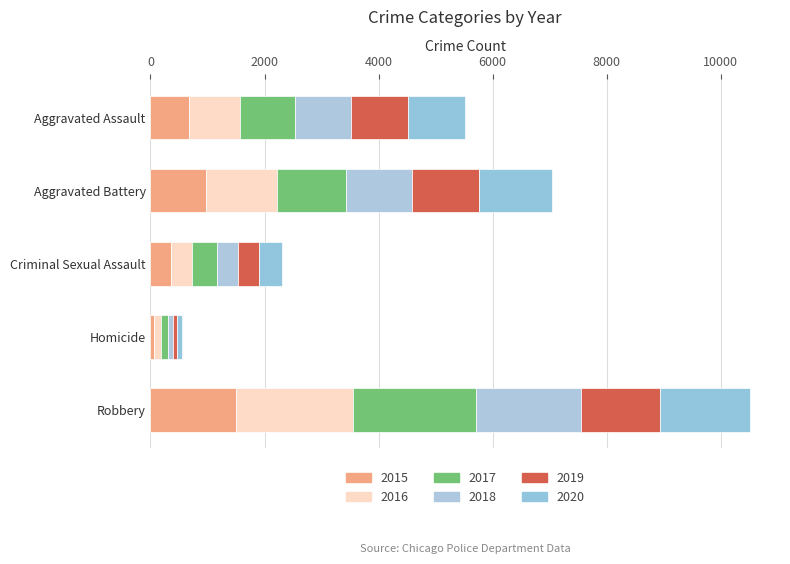

What is the average value of the 2017 series?

975